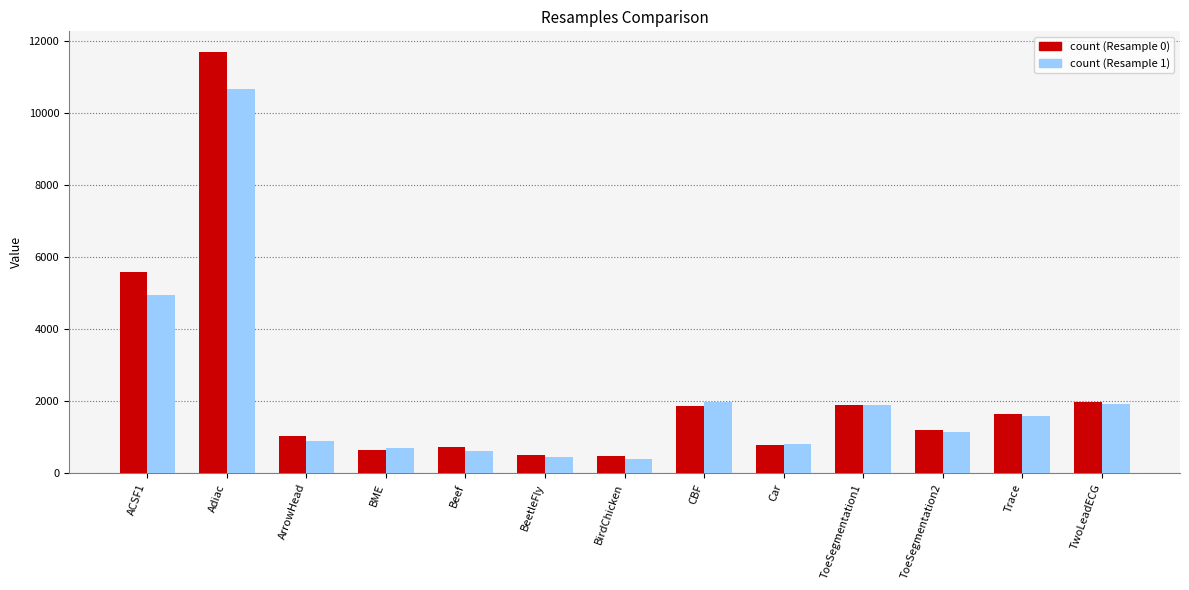

How many bars are there in each group?

2